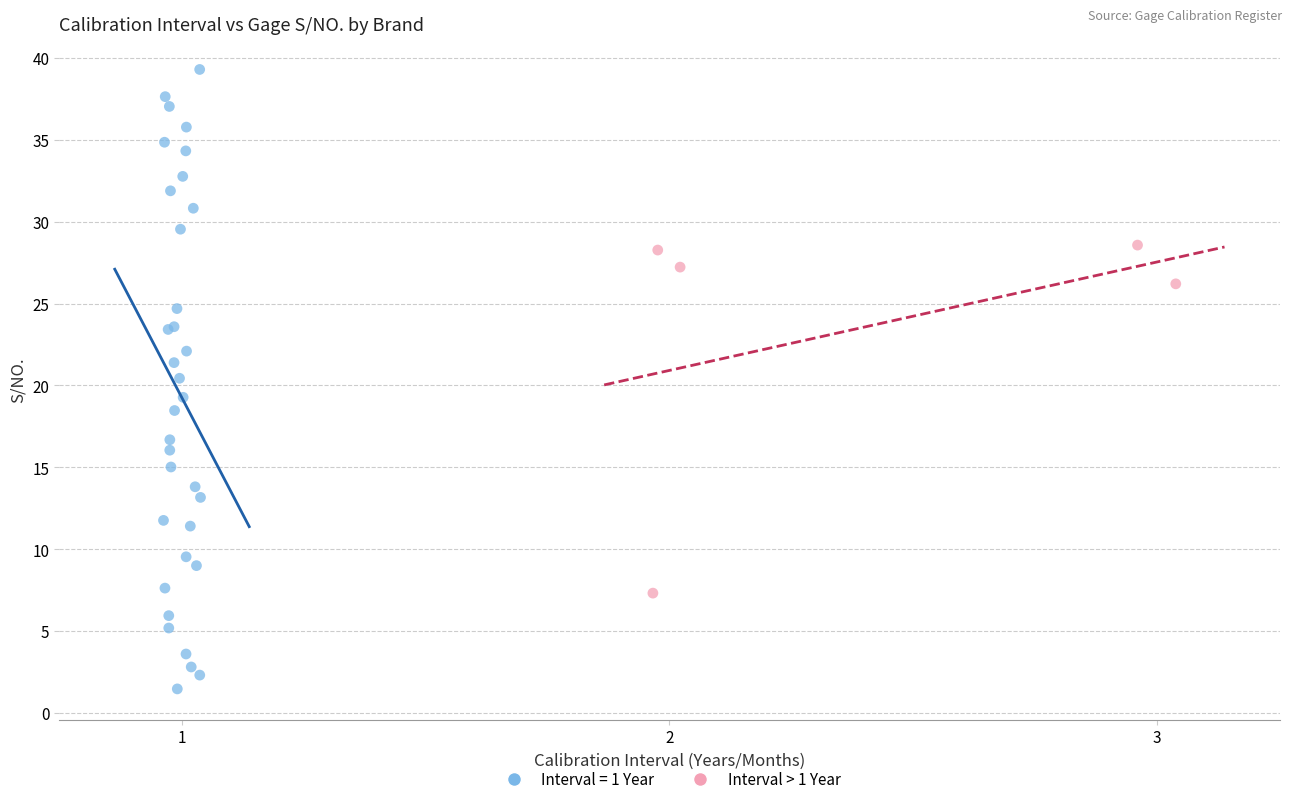

Which series has the largest Y range (max minus min)?

Interval = 1 Year